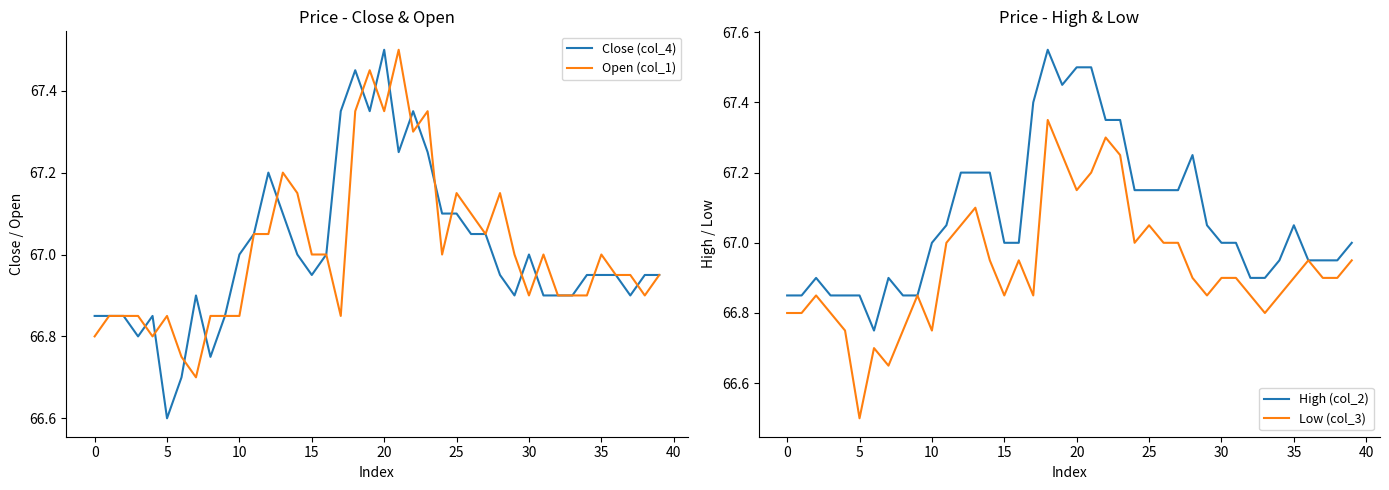

What is the sum of all Close (col_4) values?

2680.3